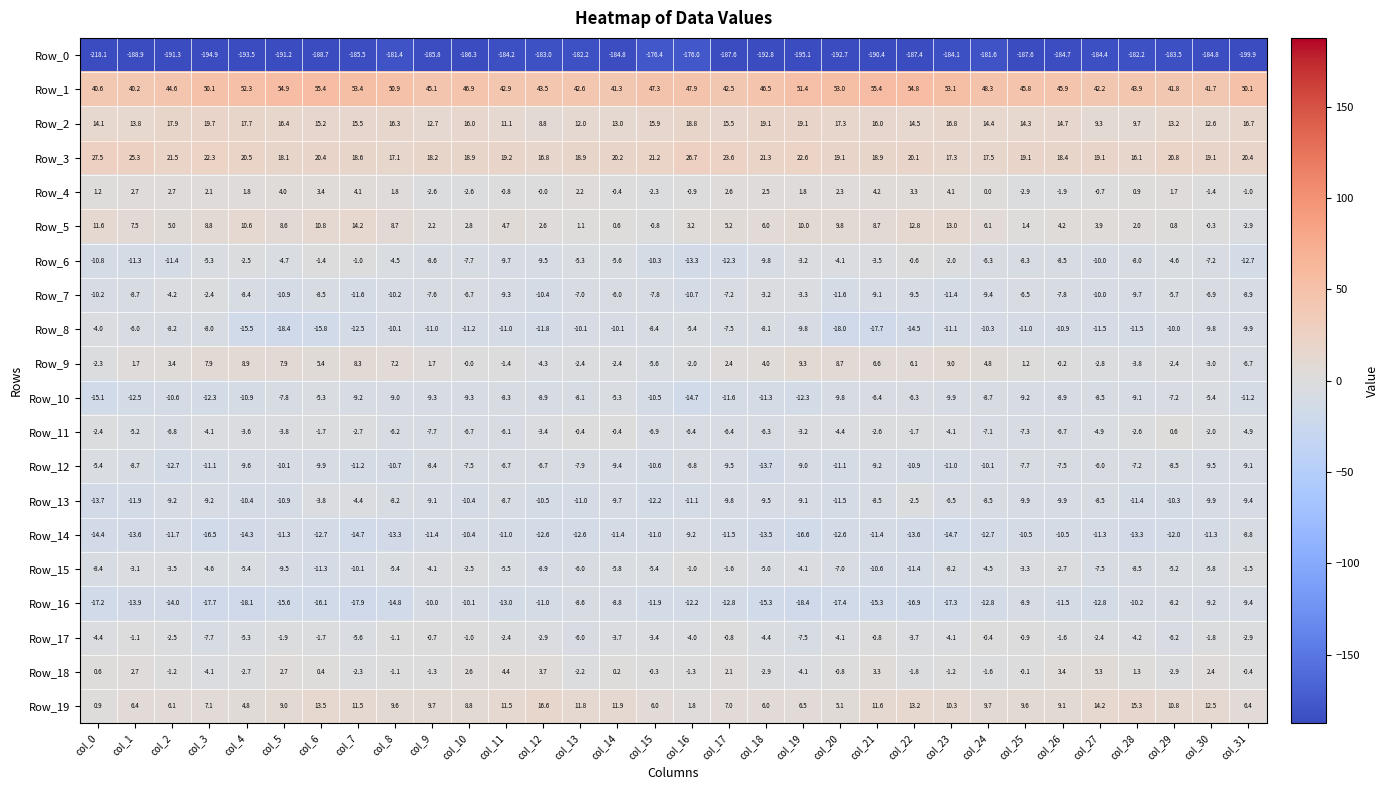

Where is Row_18 nearest to the value 0?

col_25